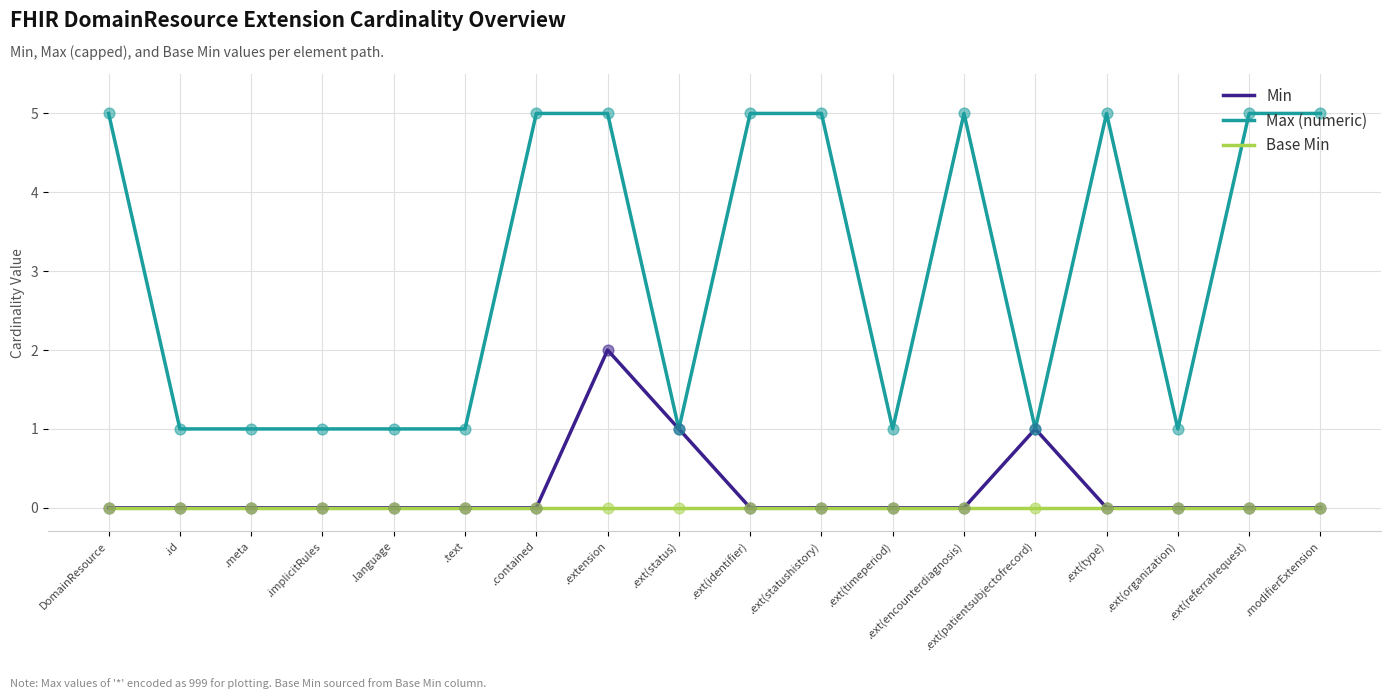

Which series has the widest spread of values?

Max (numeric)